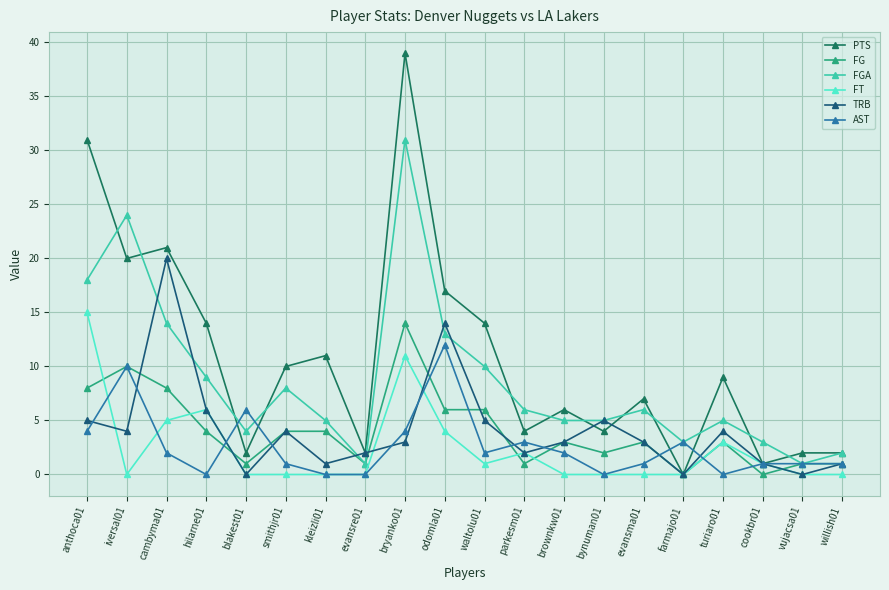

At cambyma01, list the series in order from smallest to largest.

AST, FT, FG, FGA, TRB, PTS